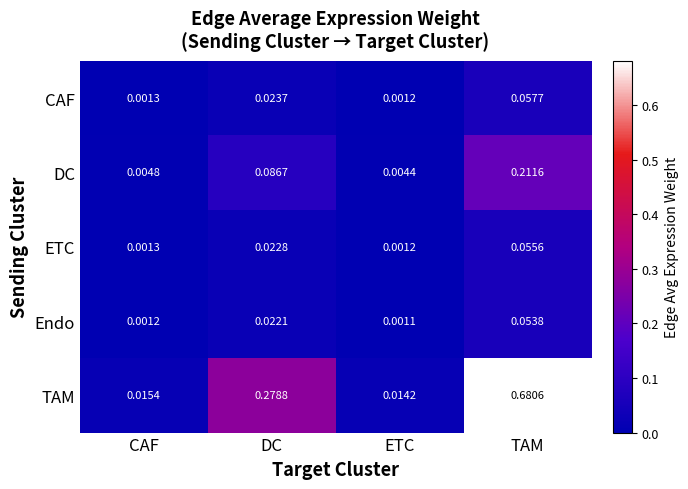

At how many categories does at least one series exceed 0?

4